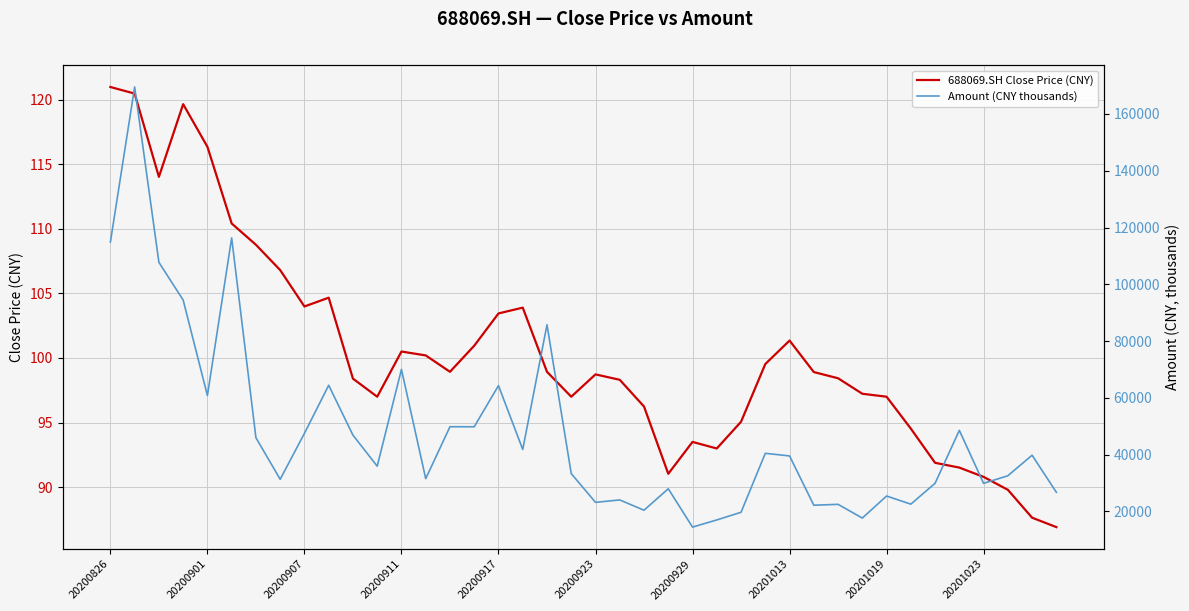

The 688069.SH Close Price (CNY) series shows 101.3 at 20201013. True or false?

True